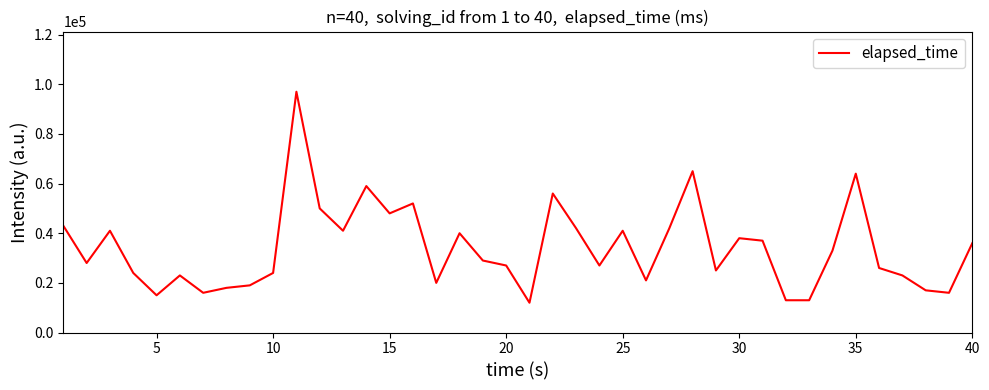

What is the minimum value shown in the chart?

12000